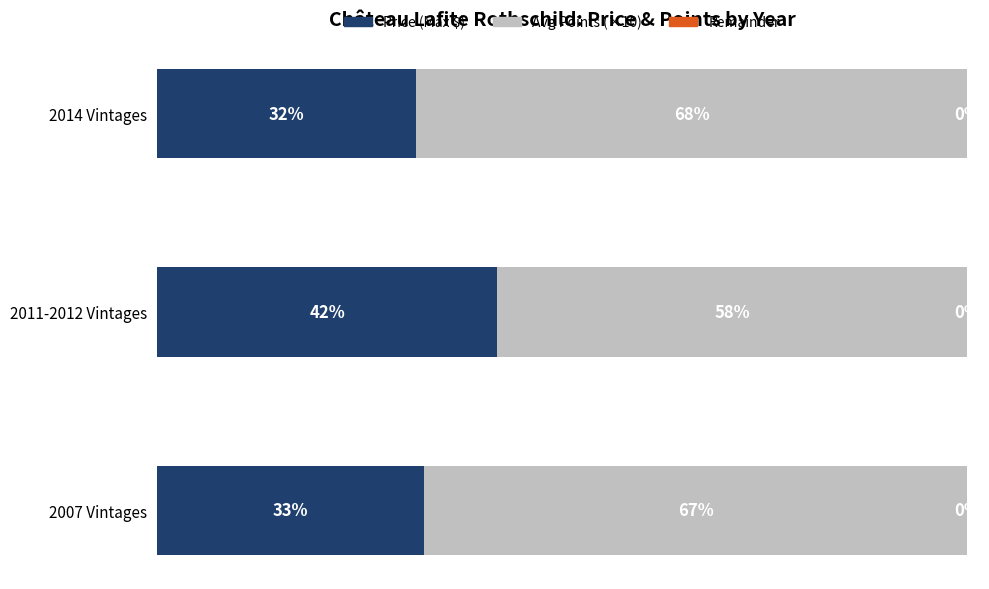

Rank the categories by Price (Max $) value from highest to lowest.

2011-2012 Vintages, 2007 Vintages, 2014 Vintages